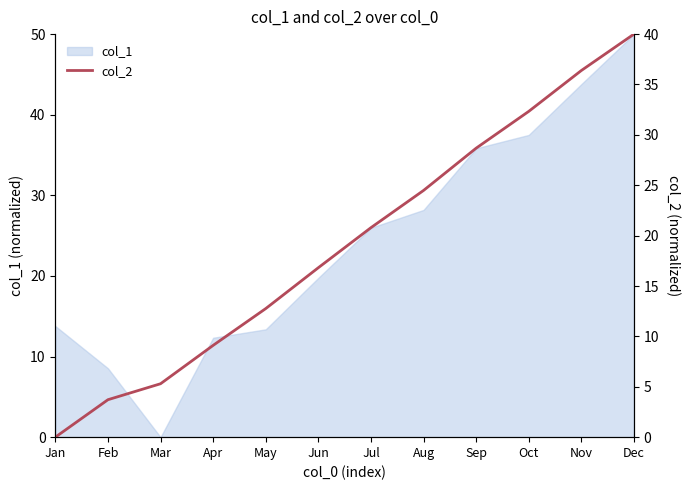

True or false: the data shows 6.6 at May.

False